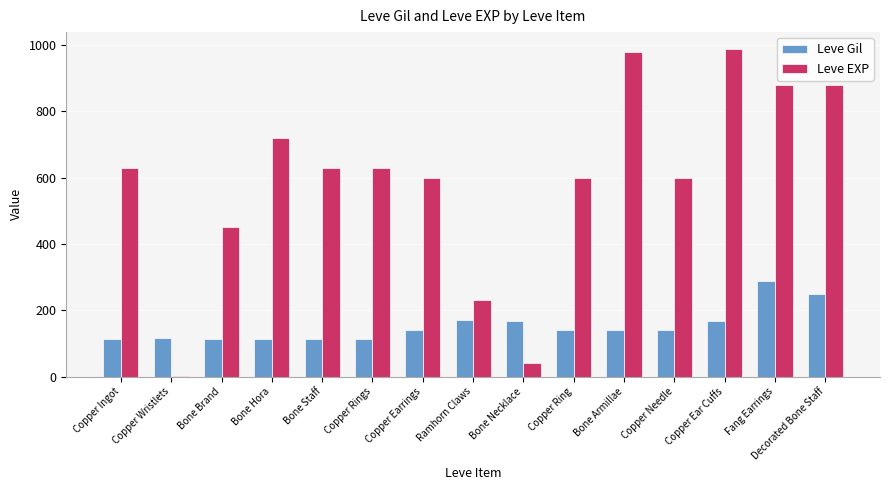

What are all the series names shown in the legend?

Leve Gil, Leve EXP